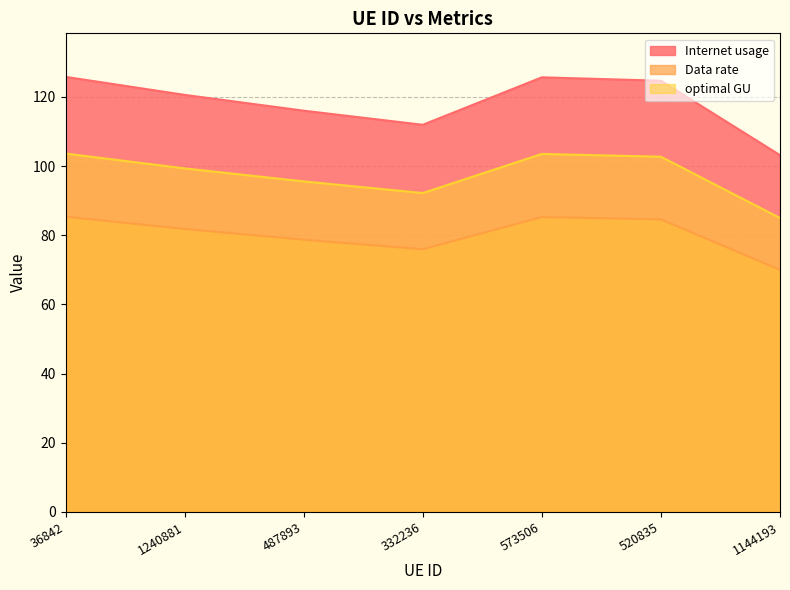

The optimal GU series shows 162.2 at 1240881. True or false?

False